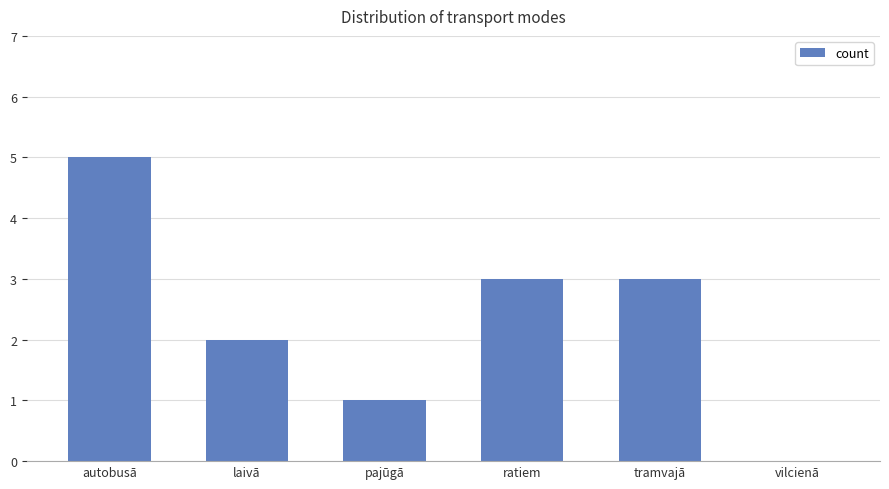

Is it true that the value at ratiem is 2?

False